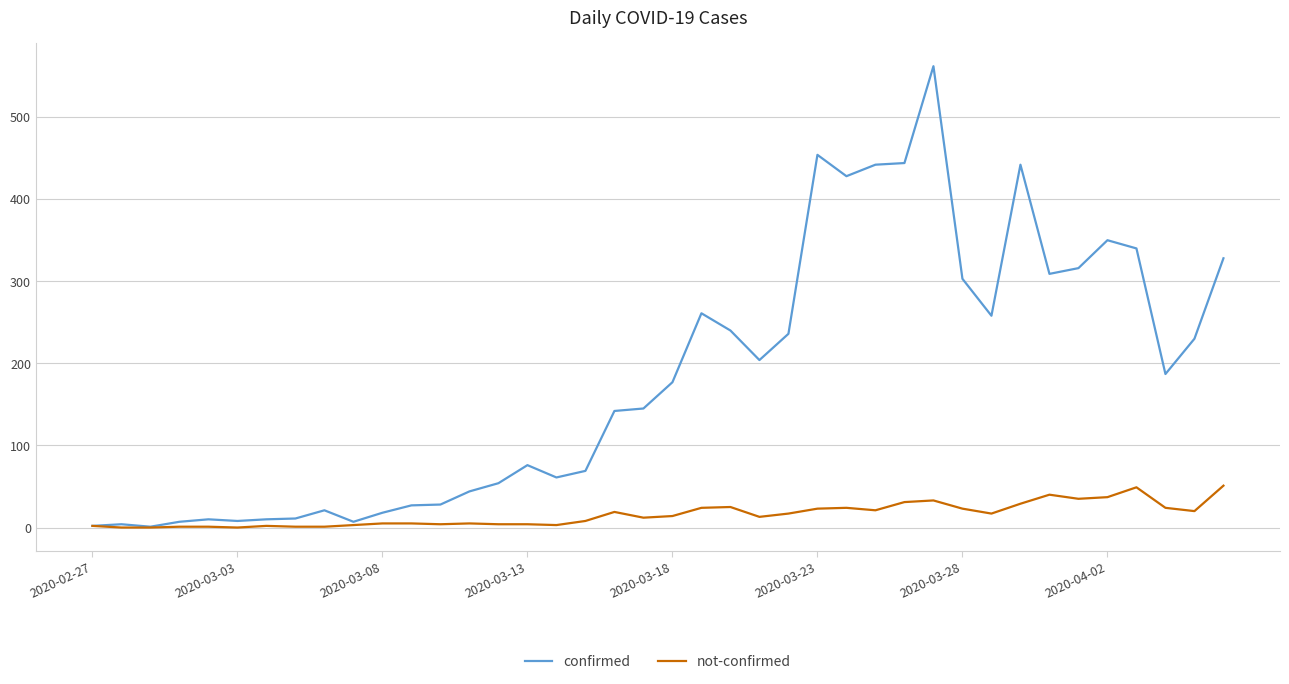

Count the number of data series in this chart.

2